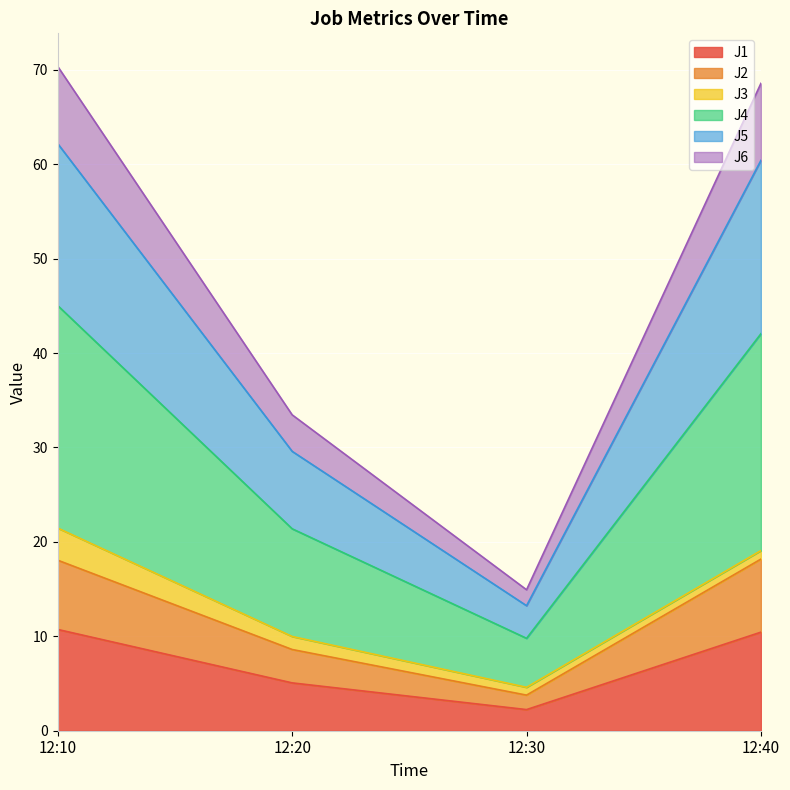

What is the smallest value displayed?

2.2